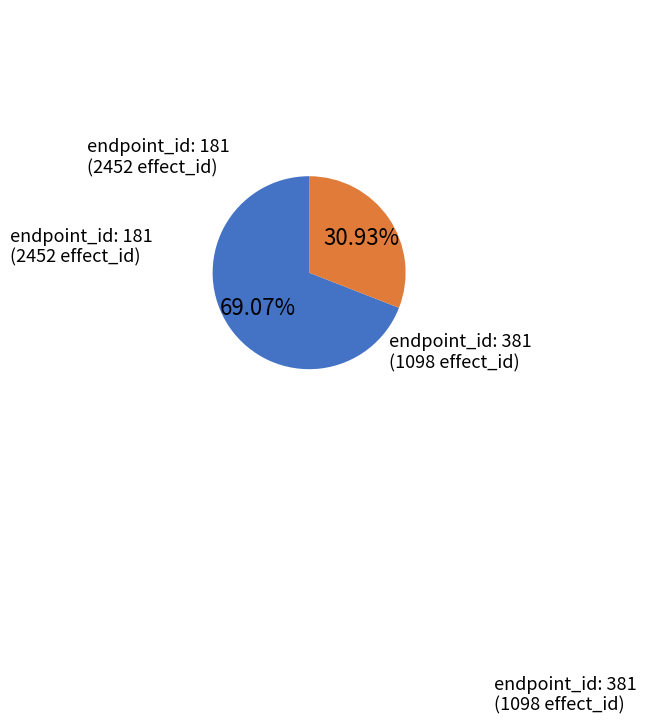

Is there any slice that represents more than half of the pie?

Yes